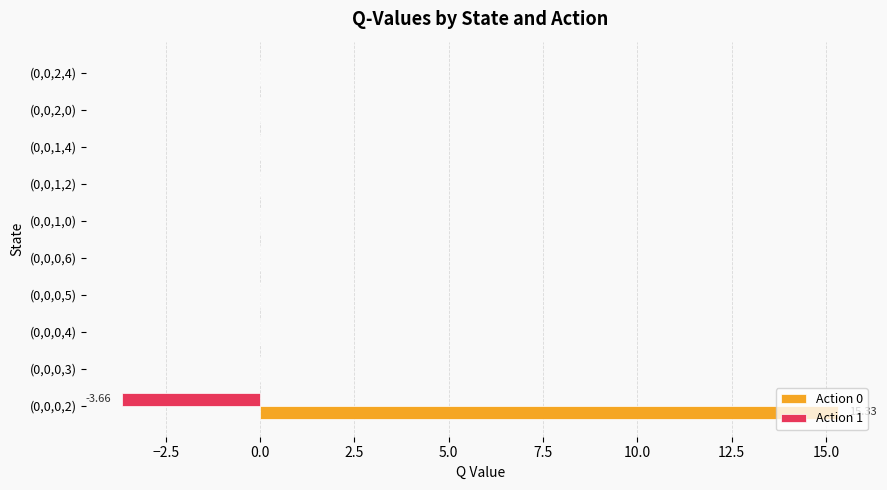

What are all the series names shown in the legend?

Action 0, Action 1